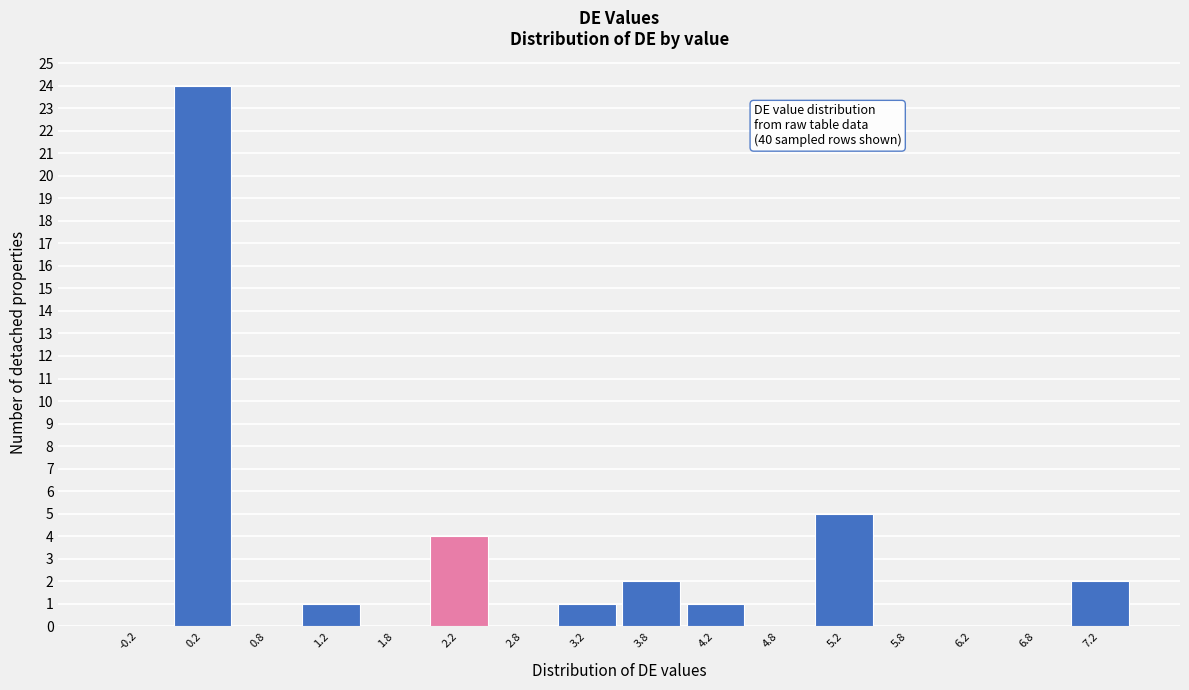

Over which range of the x-axis is the bar tallest?

0.0 to 0.5